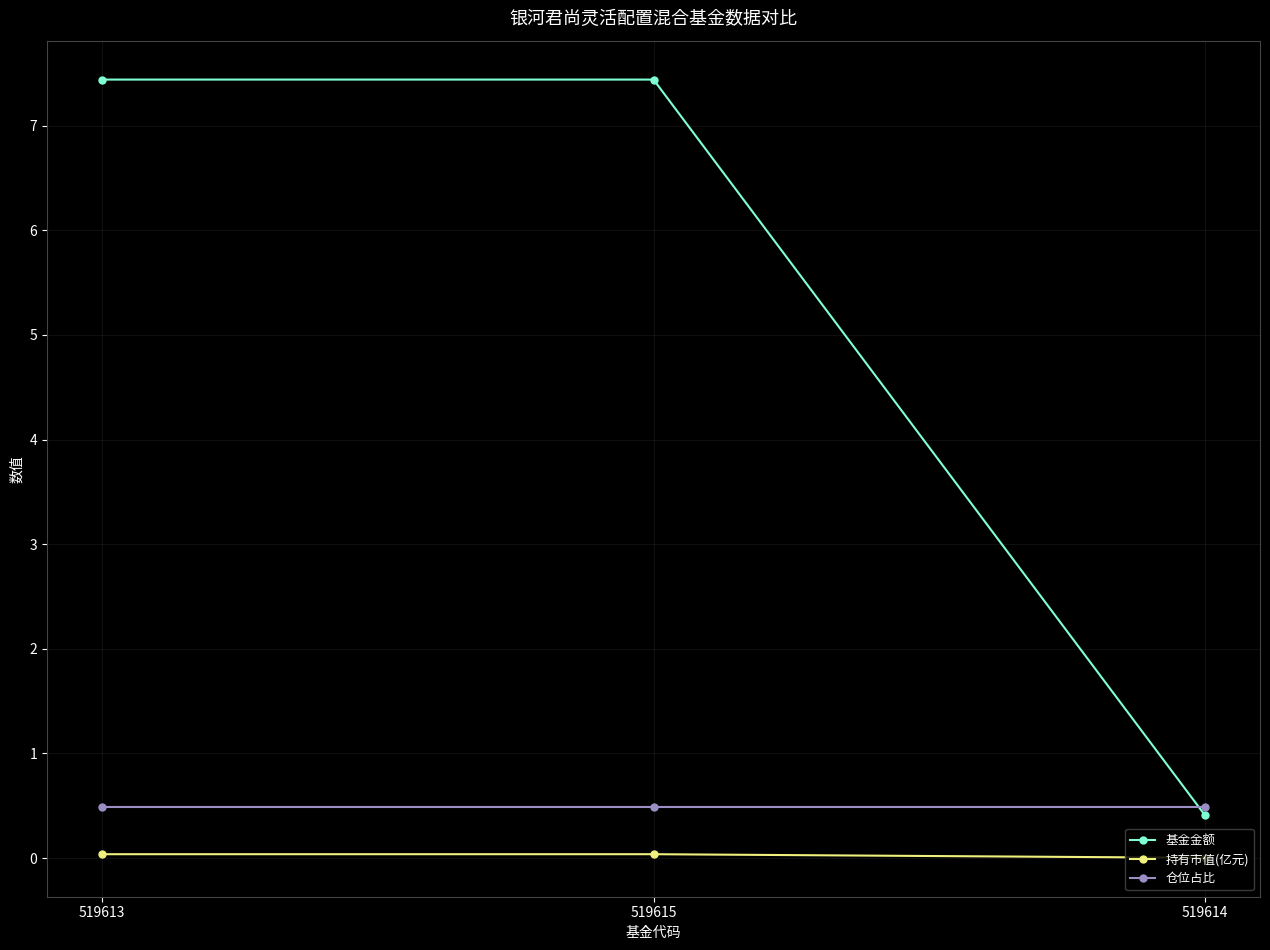

Is it true that 持有市值(亿元) equals 0.0 at 519614?

True